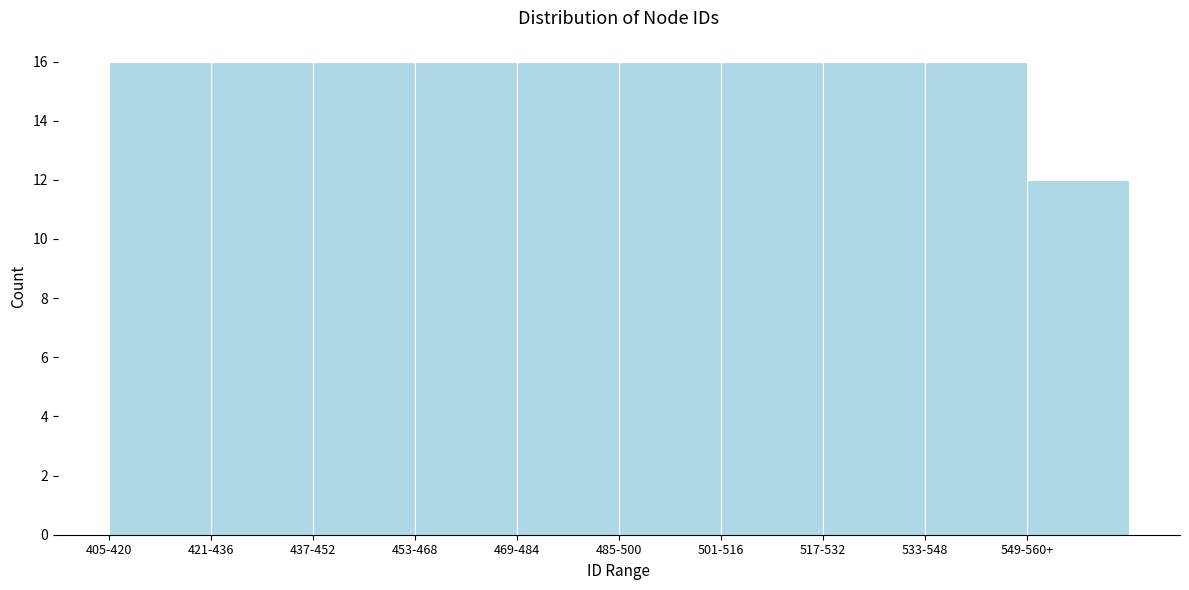

Reading right to left, what are all the values shown in this chart?

549-560+=12	533-548=16	517-532=16	501-516=16	485-500=16	469-484=16	453-468=16	437-452=16	421-436=16	405-420=16